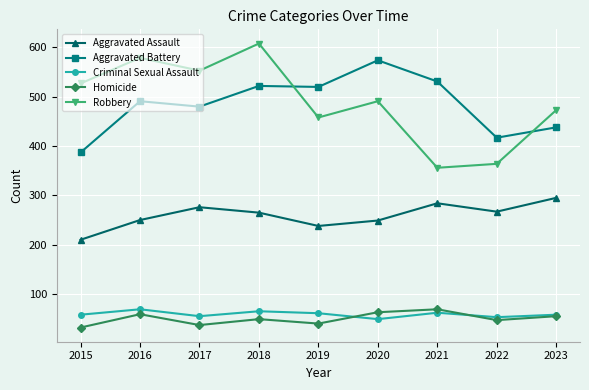

What value does the Aggravated Battery series have at 2018?

522